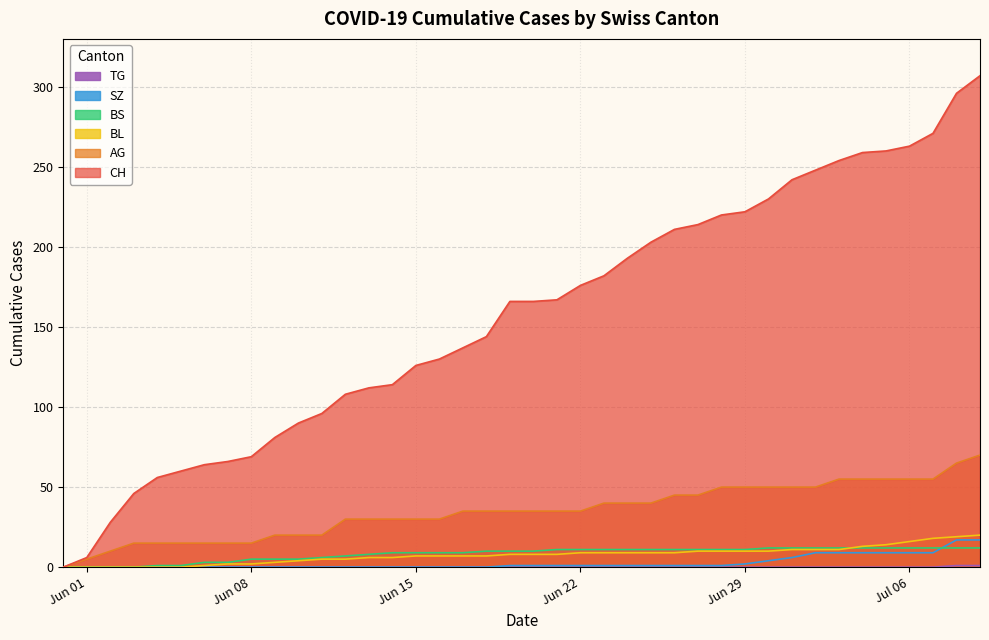

Which has a higher value, 2020-06-03 or 2020-06-24?

2020-06-24